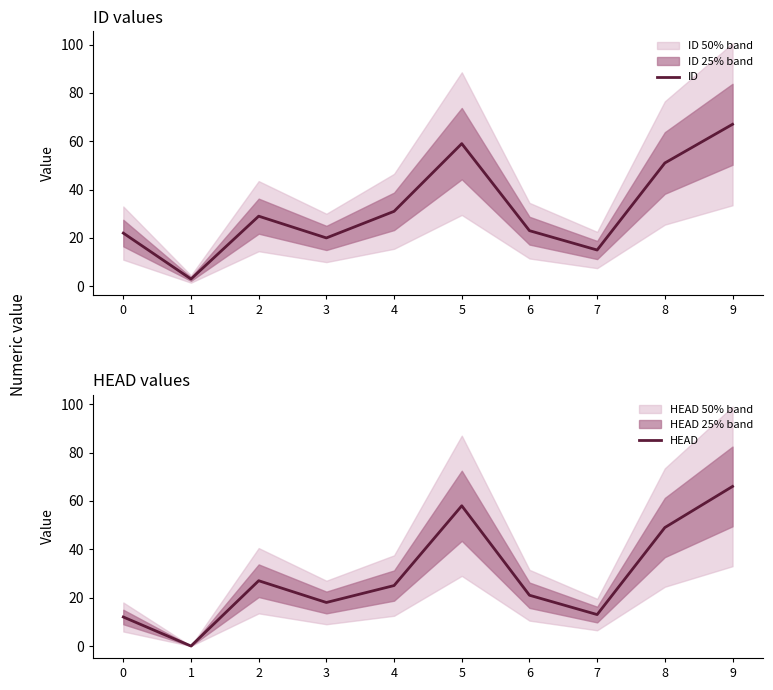

At which category is the sum across all series the highest?

9